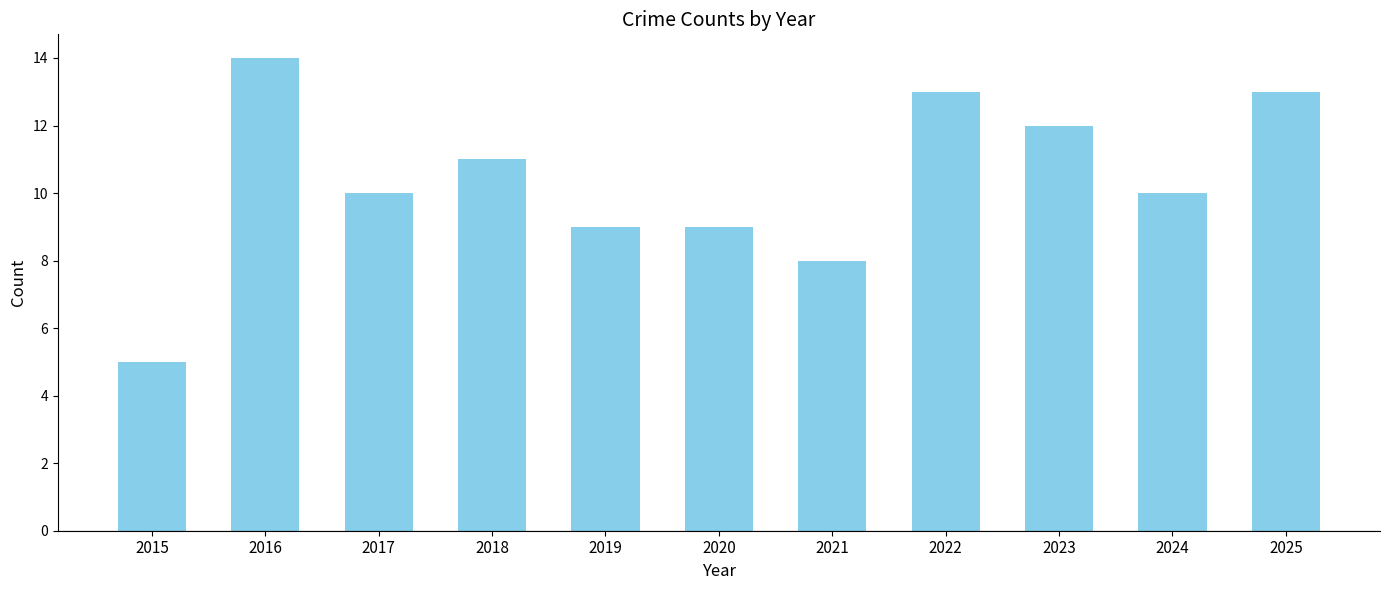

What is the difference between the values at 2022 and 2020?

4